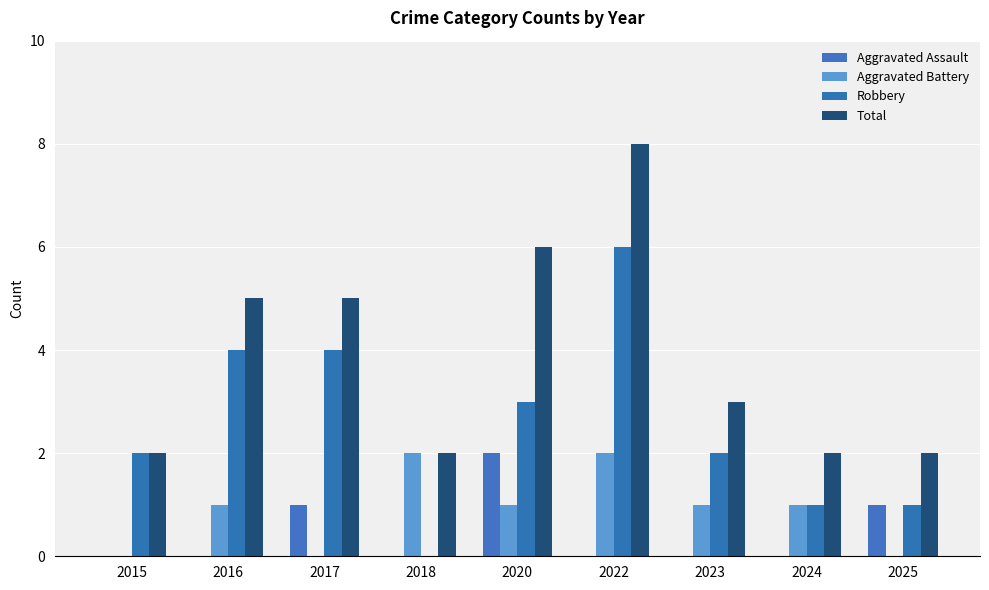

Count the number of data series in this chart.

4